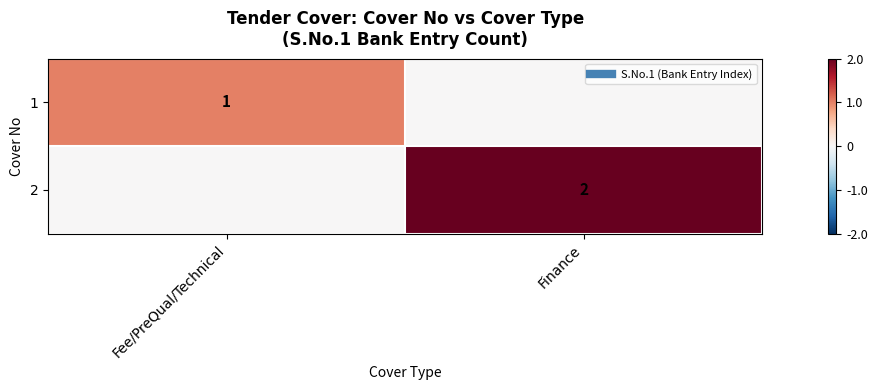

What is the difference between the maximum and minimum values in the 2 series?

2